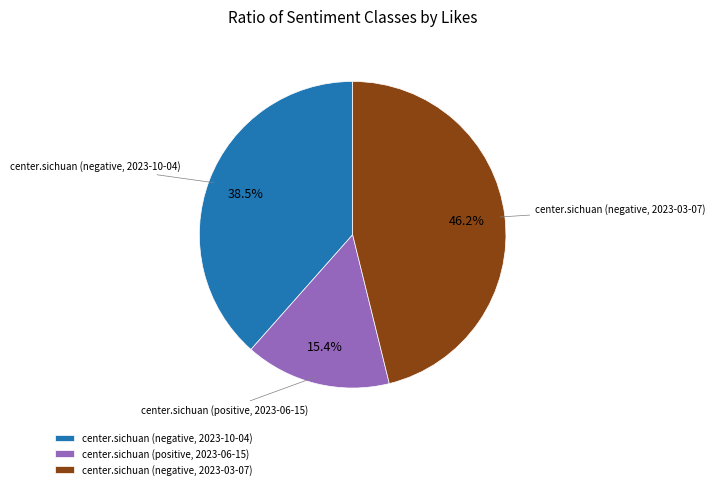

Rank the categories by value from highest to lowest.

center.sichuan (negative, 2023-03-07), center.sichuan (negative, 2023-10-04), center.sichuan (positive, 2023-06-15)